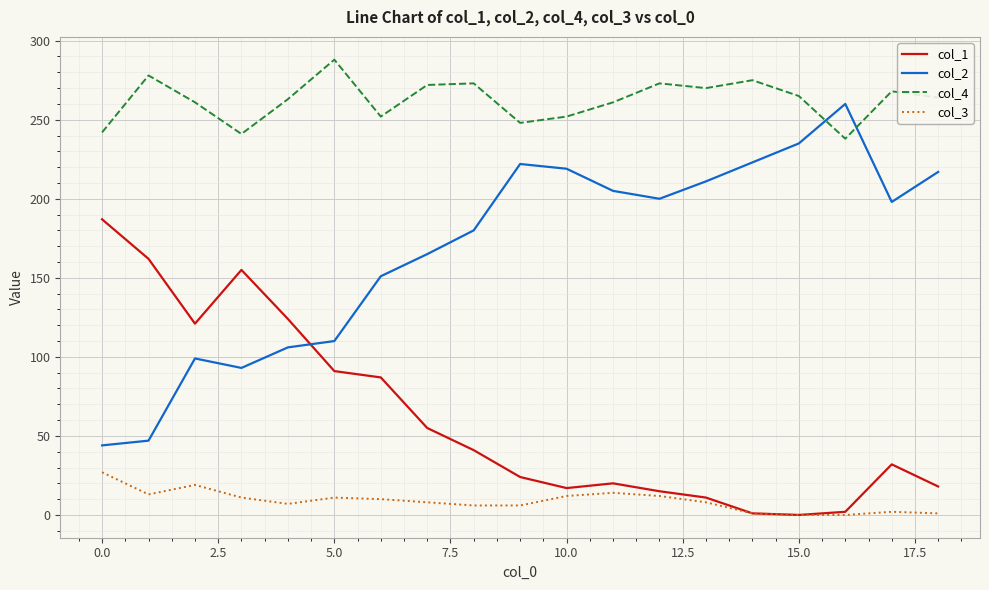

Rank the series by their maximum value, from lowest to highest.

col_3, col_1, col_2, col_4